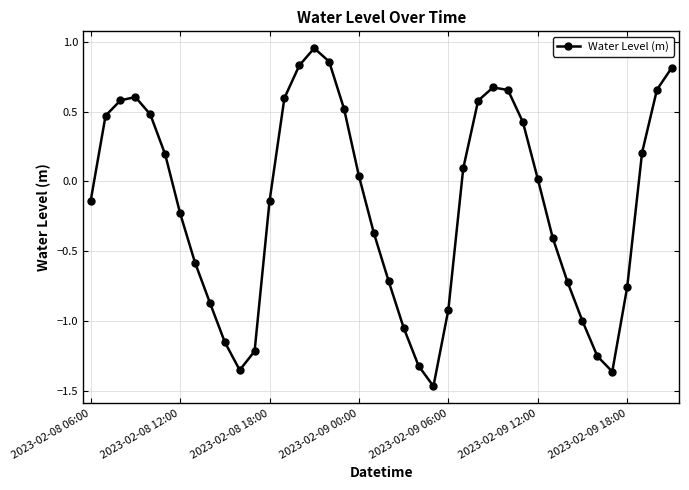

How many data points are above 0?

20